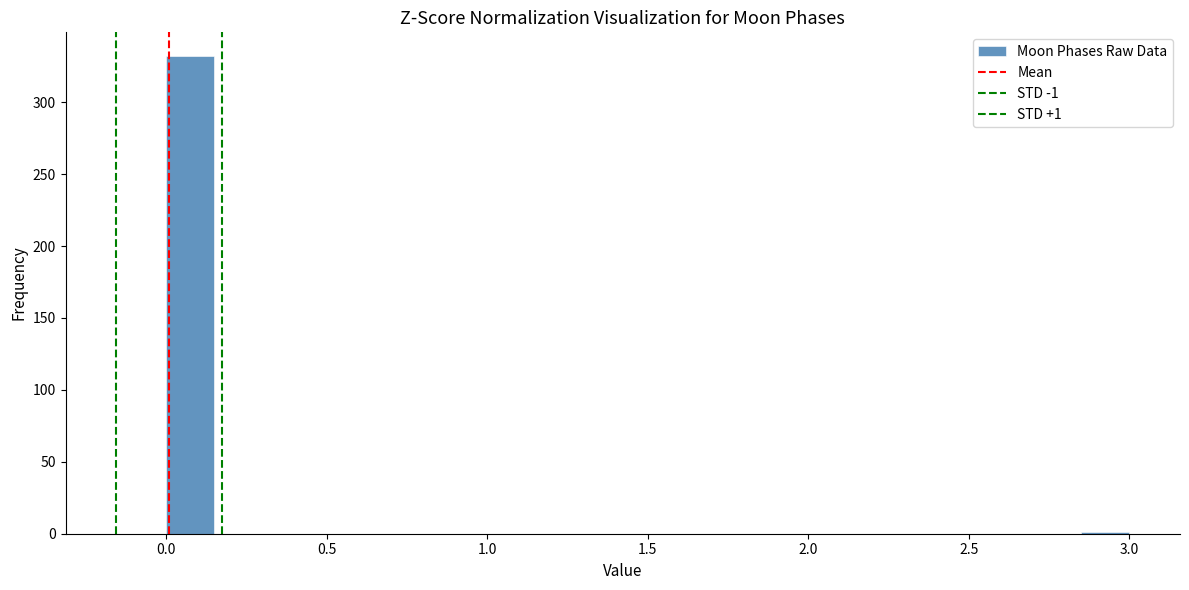

Read against the x-axis, roughly where is the centre of the tallest bar?

0.10